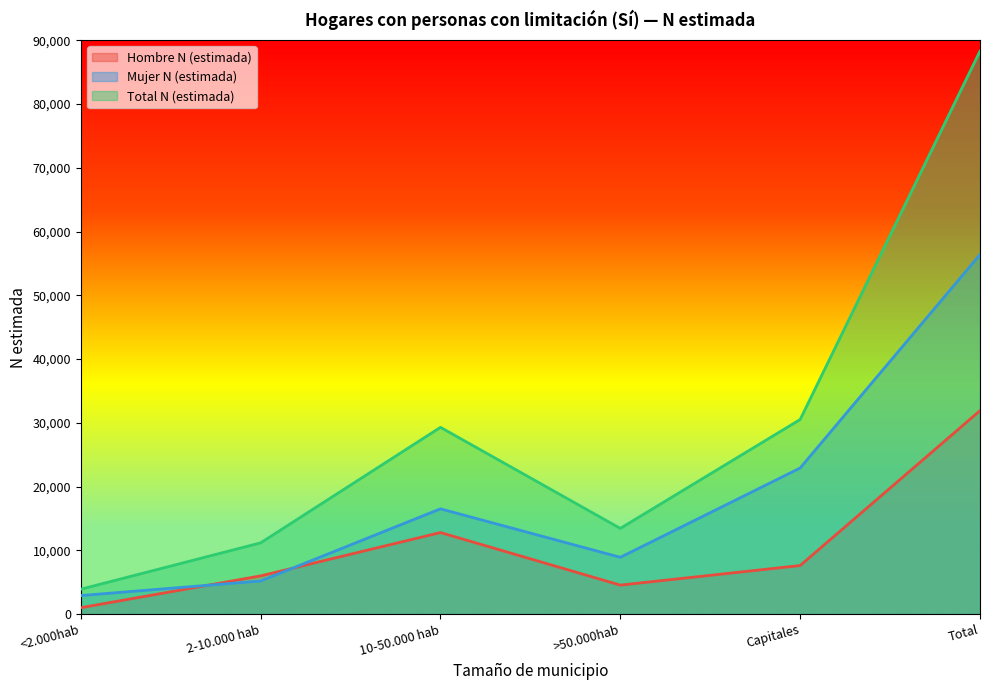

Rank the series at Total from lowest to highest value.

Hombre N (estimada), Mujer N (estimada), Total N (estimada)